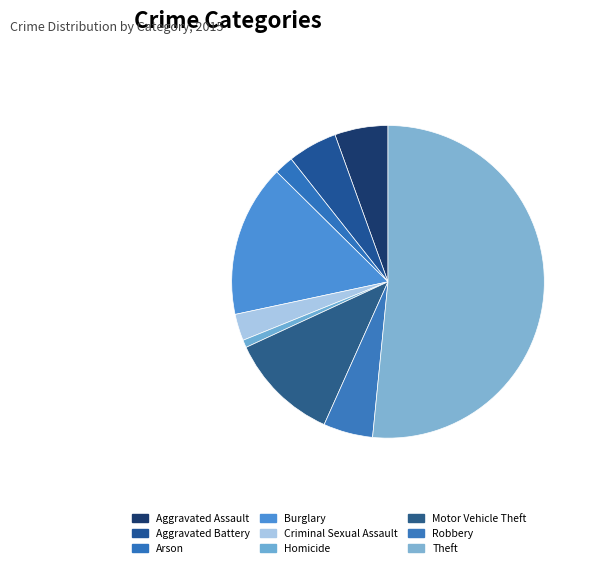

Is it true that Burglary is 16% of the pie?

True